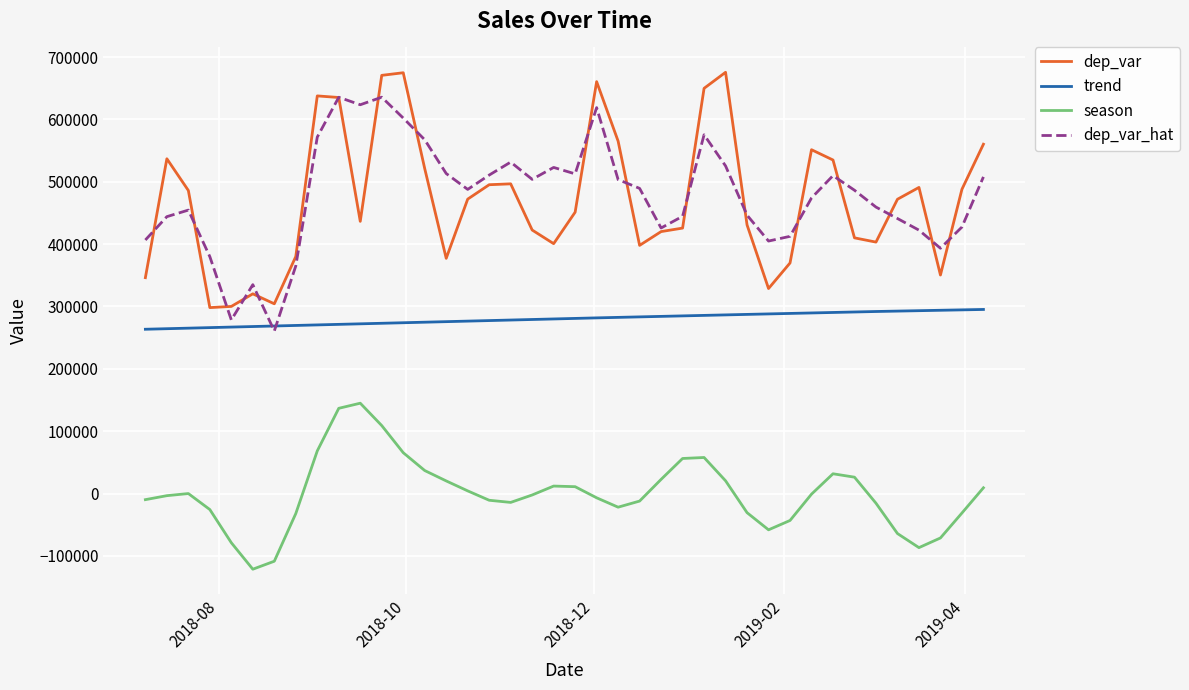

True or false: season and dep_var intersect in this chart.

False